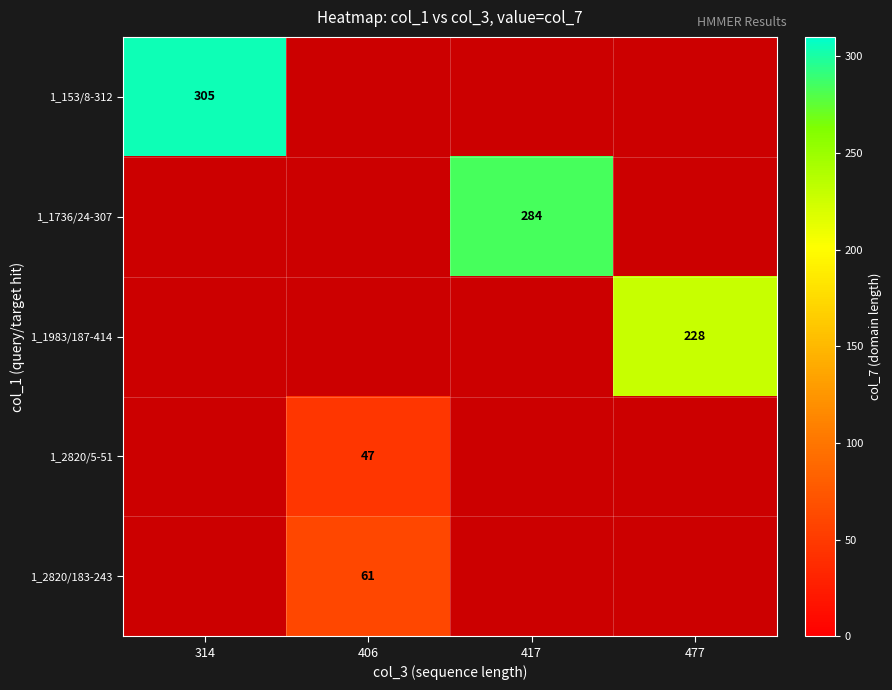

Is it true that 1_2820/5-51 equals 47 at 406?

True